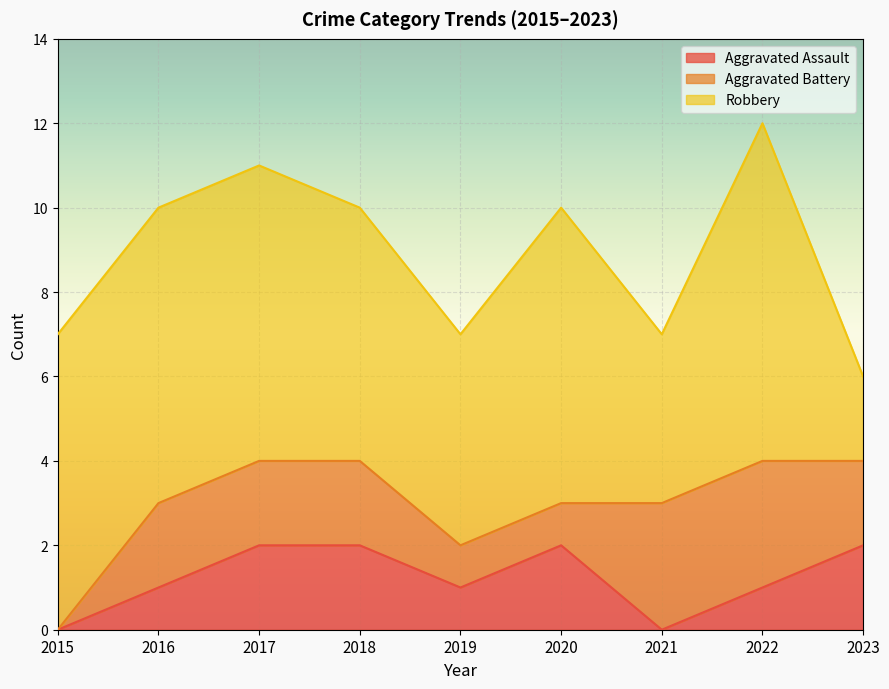

Rank the series by their maximum value, from lowest to highest.

Aggravated Assault, Aggravated Battery, Robbery